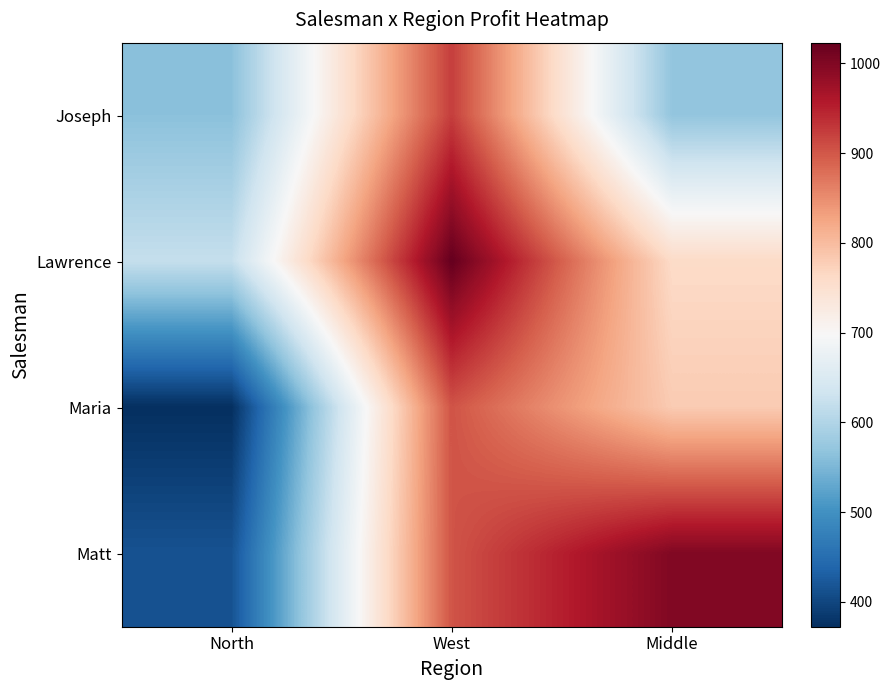

At how many categories does at least one series exceed 959?

2